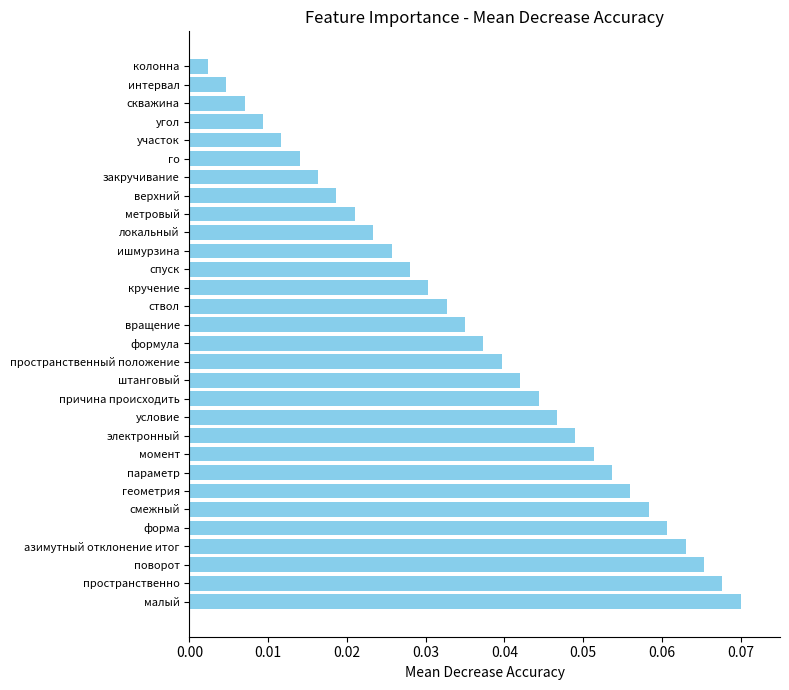

True or false: the data shows 0.0 at геометрия.

False